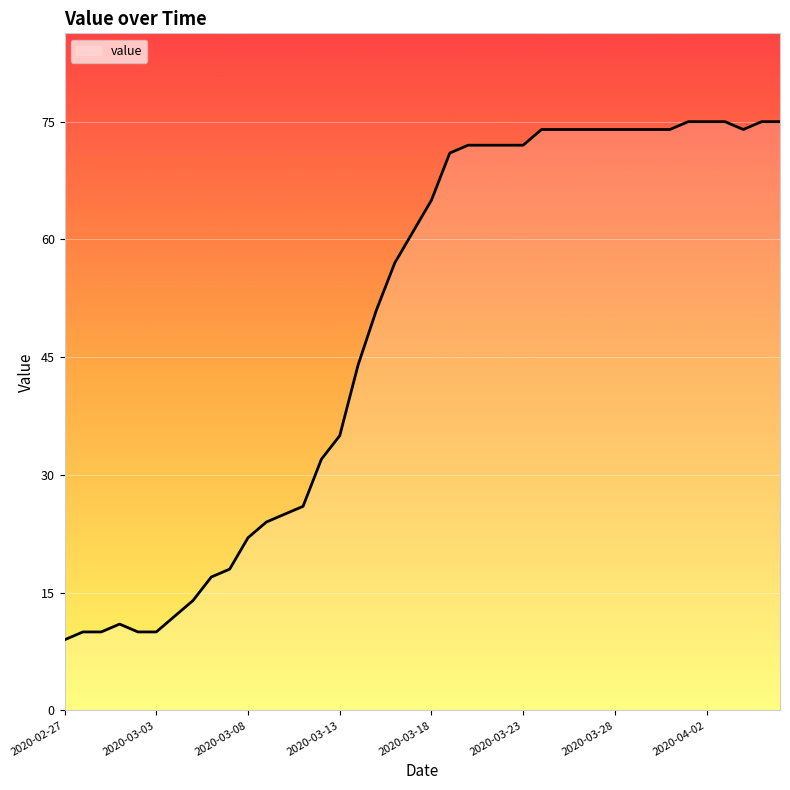

What is the minimum value shown in the chart?

9